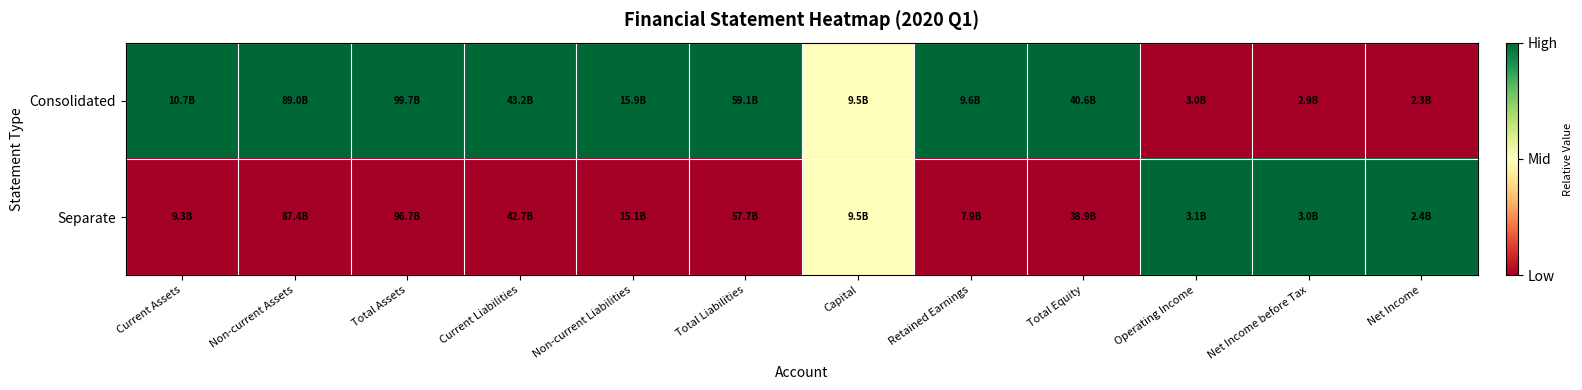

What is the total value across all series at Net Income?

1.0